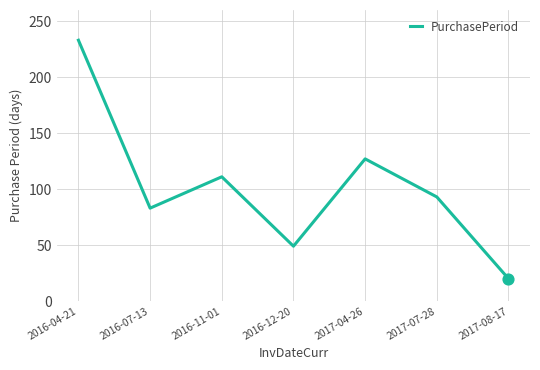

What is the change in value from 2016-12-20 to 2017-04-26?

+78